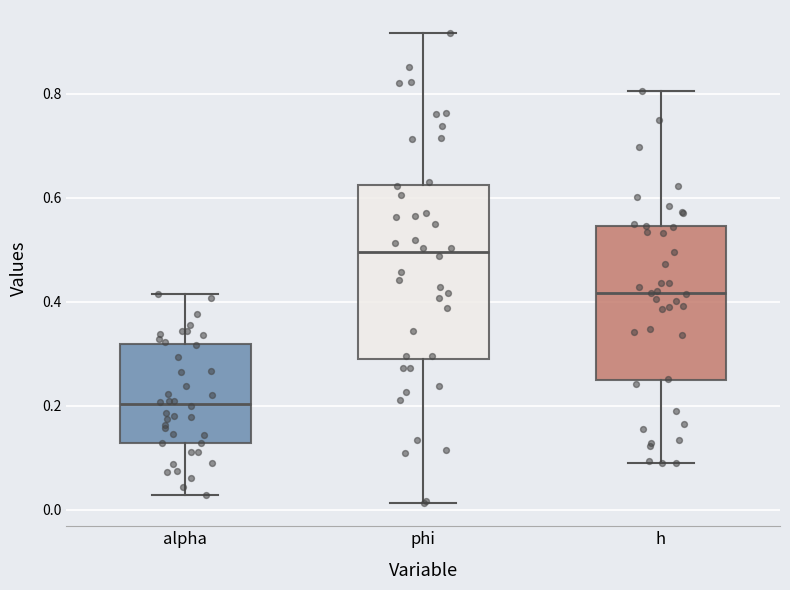

Reading left to right, transcribe this box plot: for each box, give where its median line is, the range the box spans, and where its two whiskers end, as read against the y-axis. The values are not printed on the chart, so give them approximately, as read against the axis.

alpha: median 0.20, box 0.12 to 0.32, whiskers 0.02 to 0.42
phi: median 0.50, box 0.28 to 0.62, whiskers 0.02 to 0.92
h: median 0.42, box 0.24 to 0.54, whiskers 0.08 to 0.80